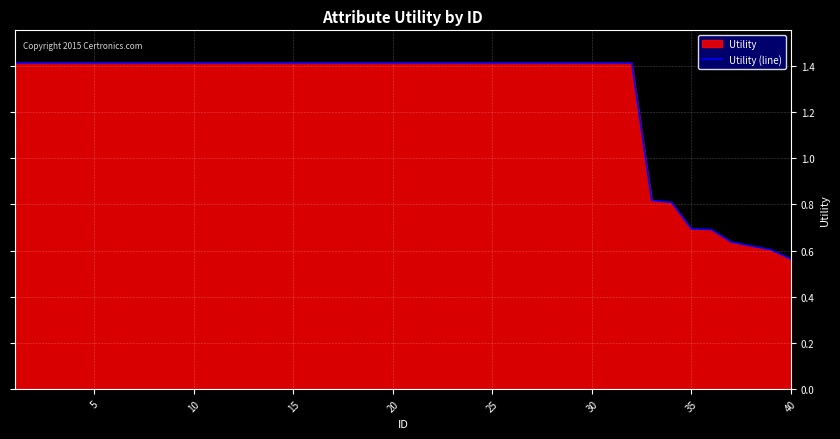

At which label is the value closest to 0?

40